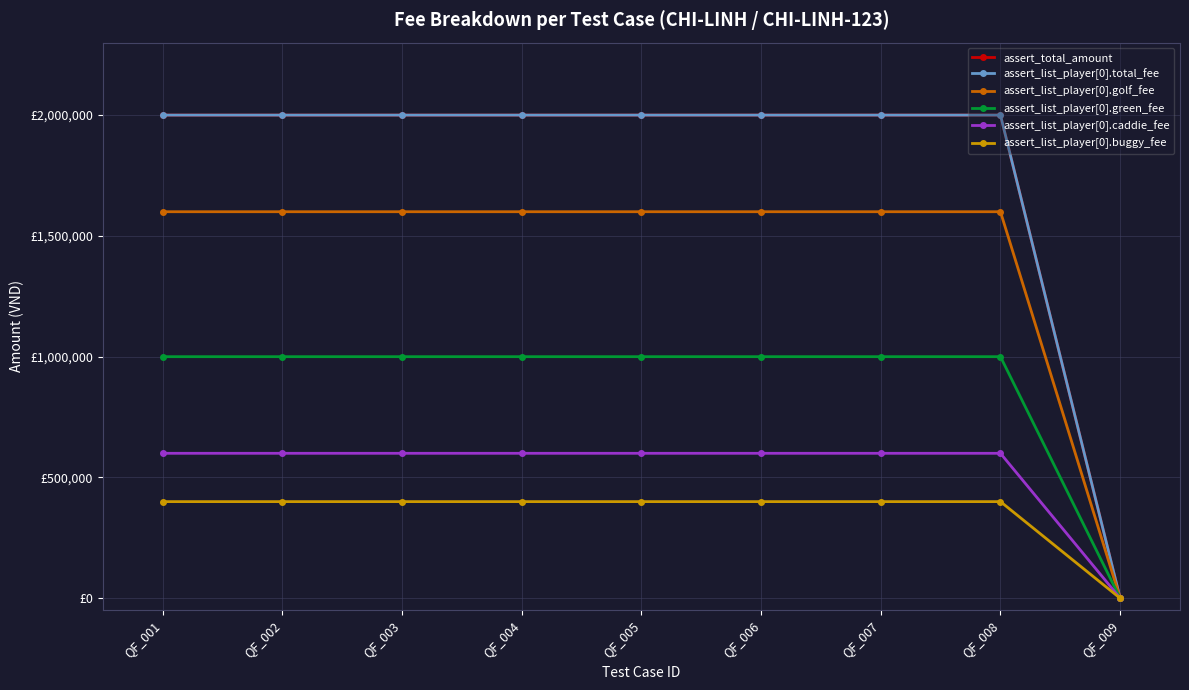

Is this an area chart (filled region under the line)?

No